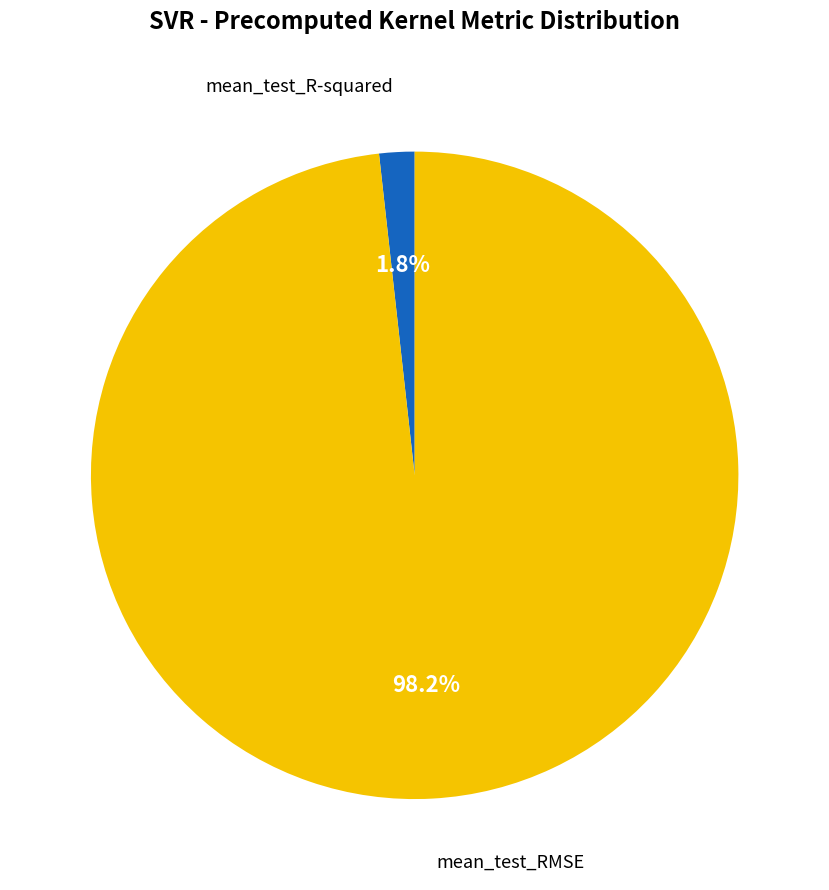

Does any single category account for the majority?

Yes